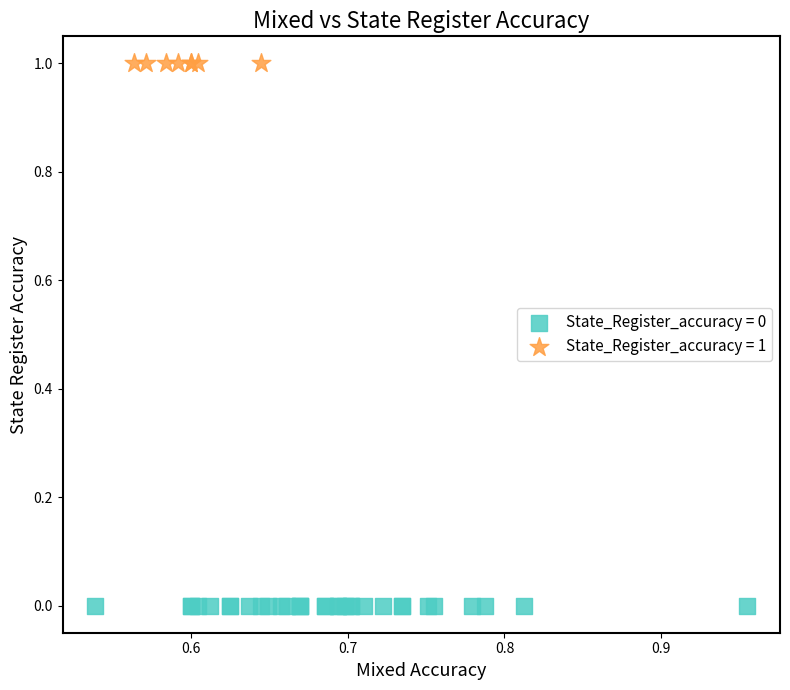

Which series contains the lowest Y value?

State_Register_accuracy = 0